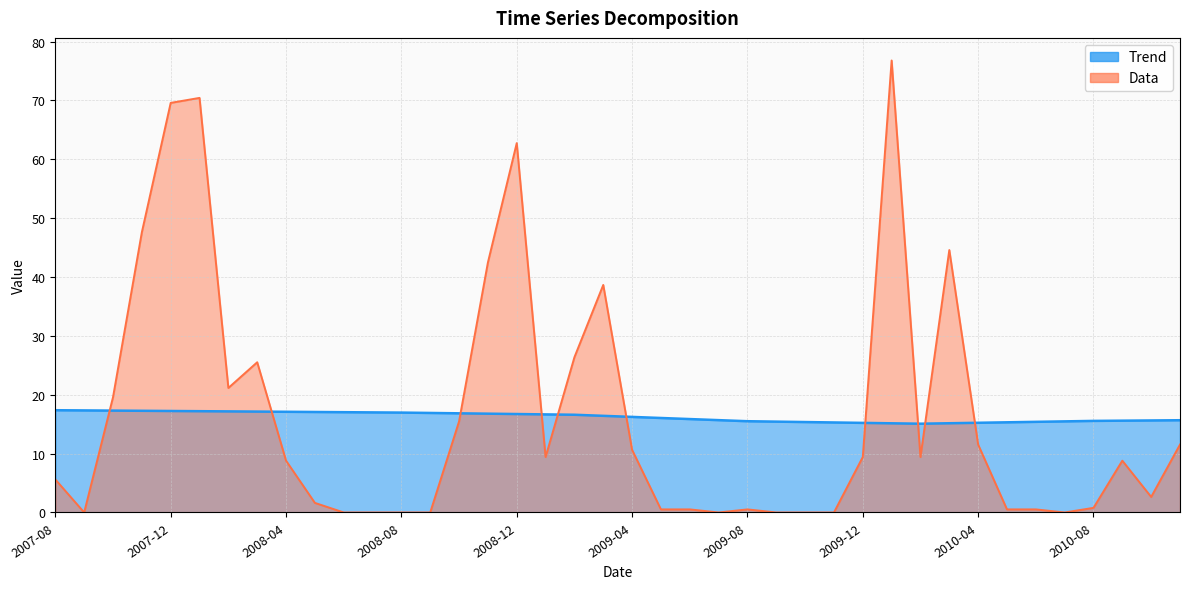

The Data series shows 30.2 at 2010-03. True or false?

False